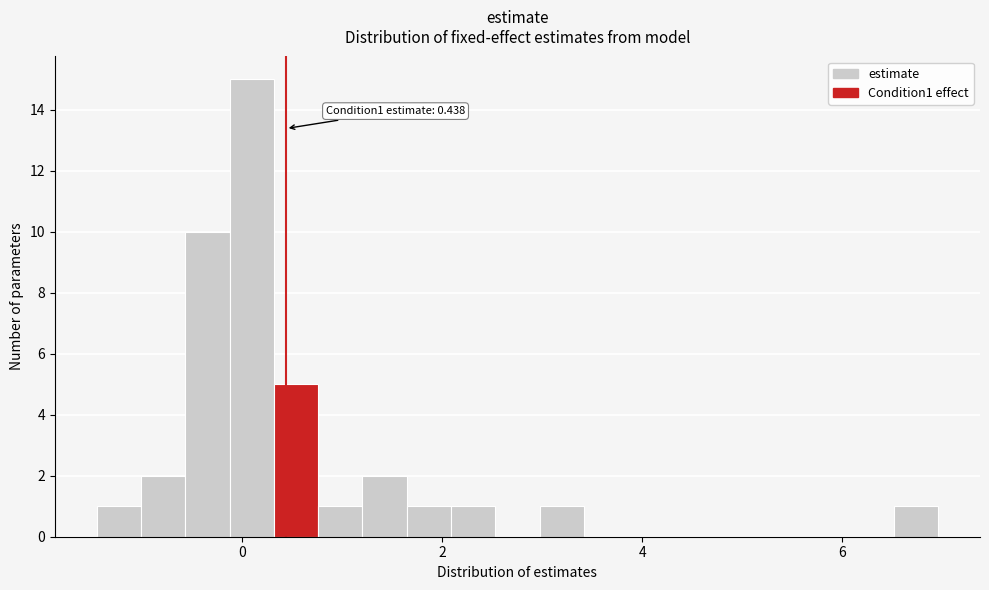

Around what value on the x-axis is the tallest bar? Give the approximate position of its centre, as read against the axis.

0.0